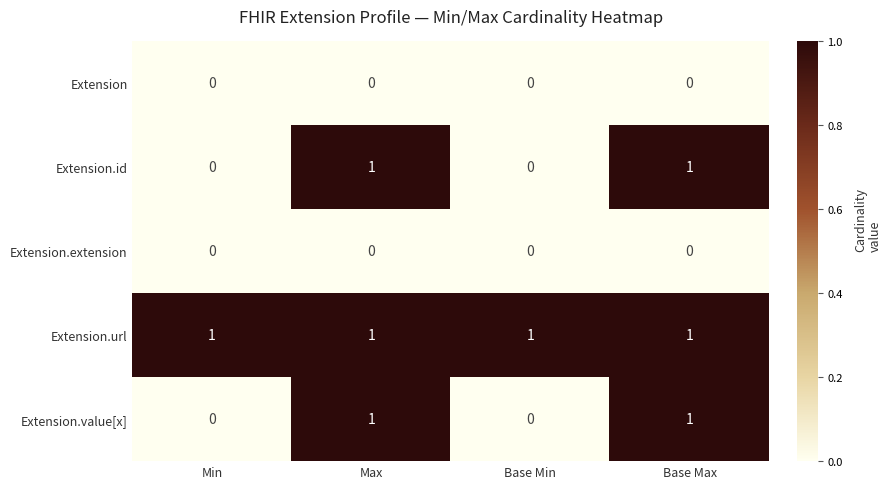

The Extension.value[x] series shows 2 at Max. True or false?

False